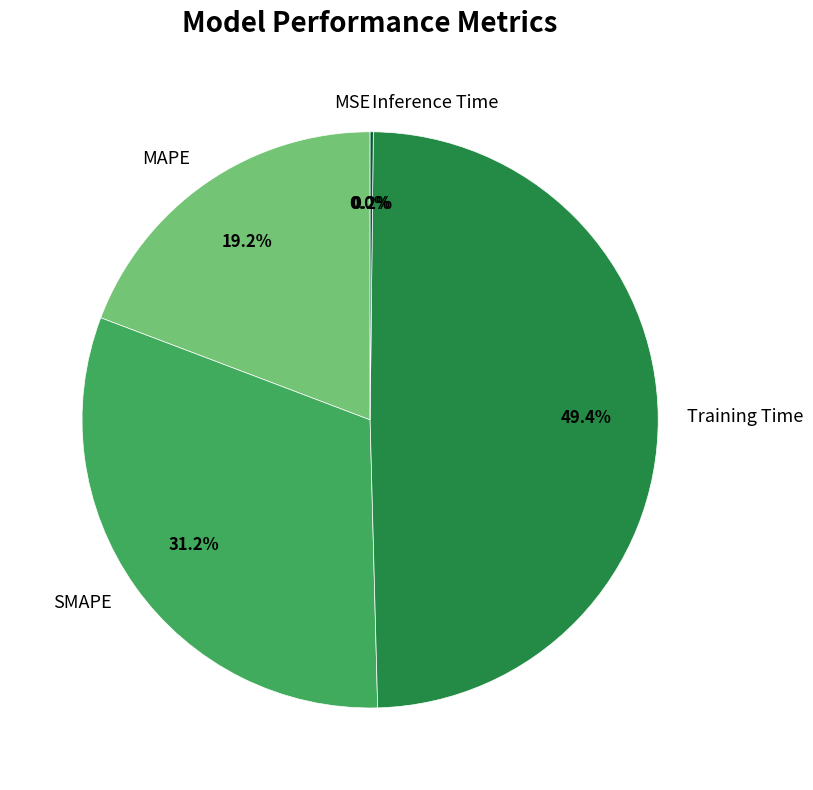

Combined, do MAPE and Training Time account for over 50%?

Yes